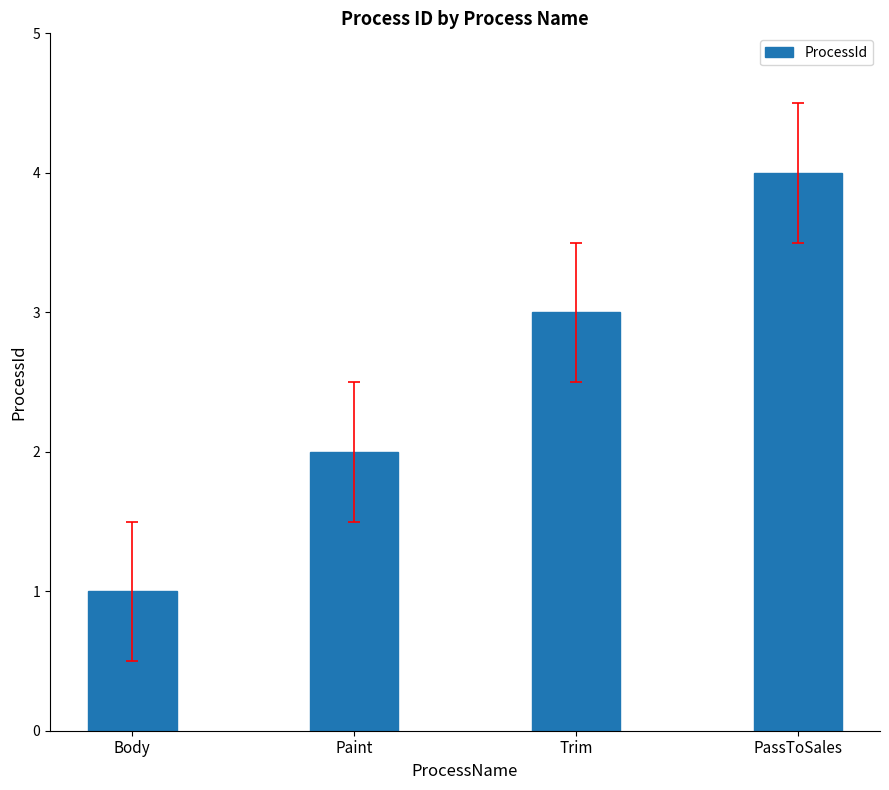

Reading left to right, what are all the values shown in this chart?

1	2	3	4